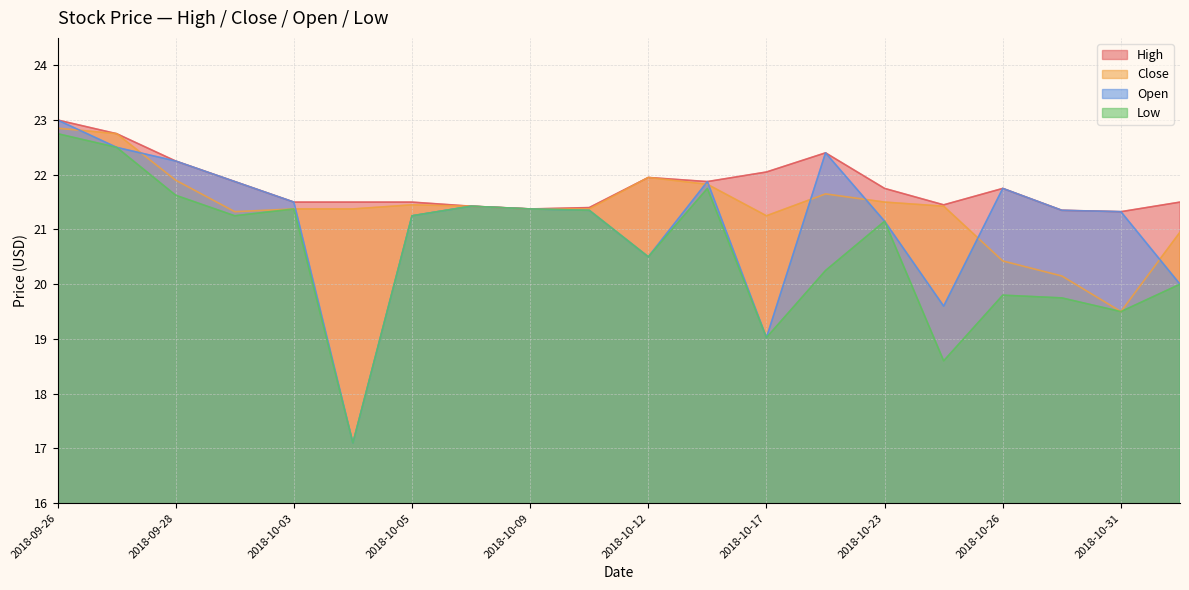

Is it true that High equals 35.6 at 2018-10-23?

False